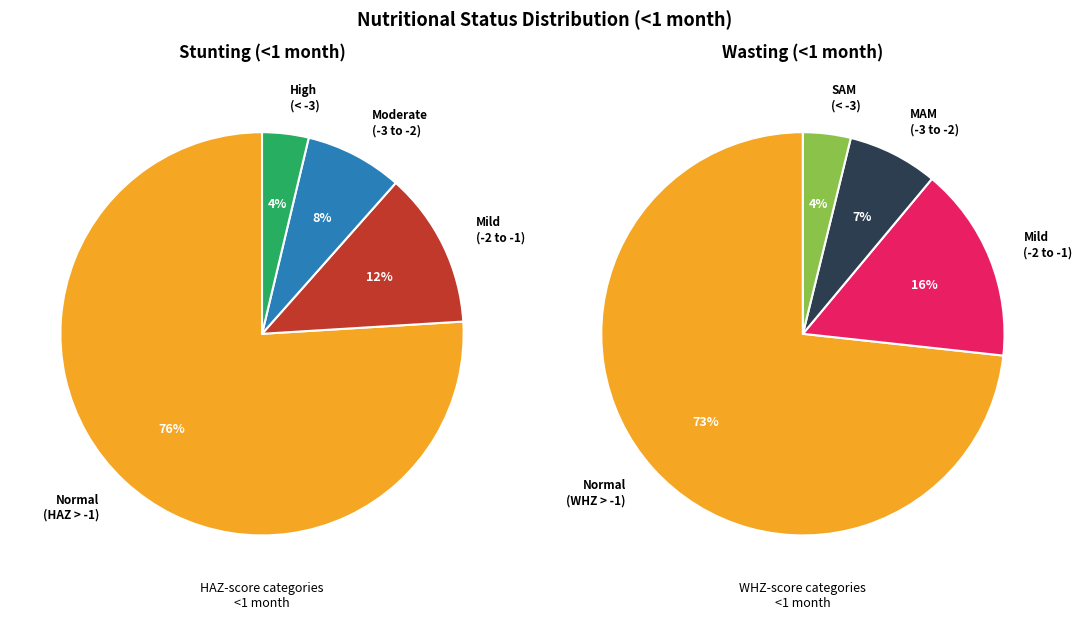

Which category has the biggest portion of the pie?

Normal (HAZ-score > -1)